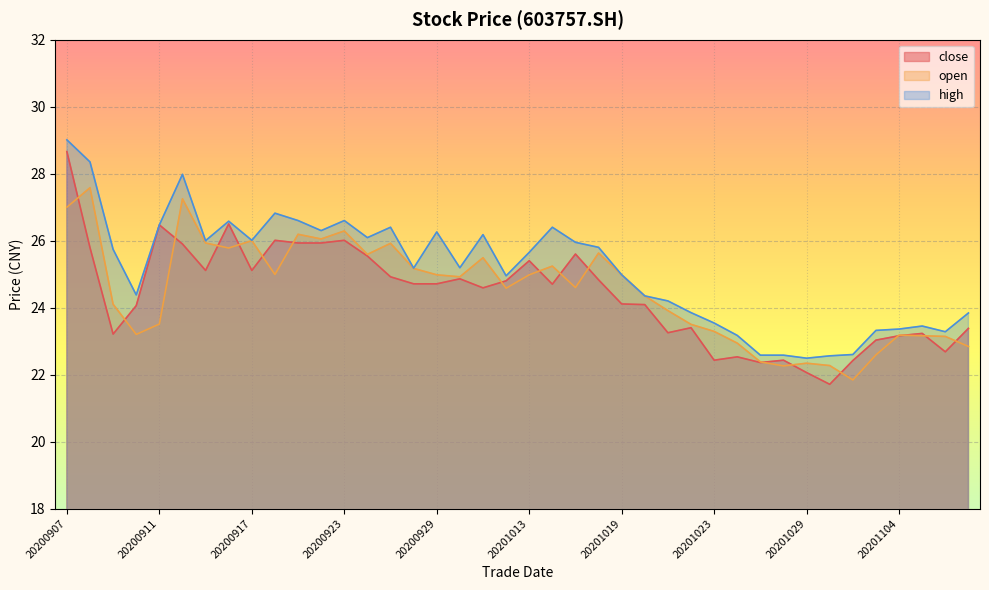

The open series shows 23.9 at 20201021. True or false?

True